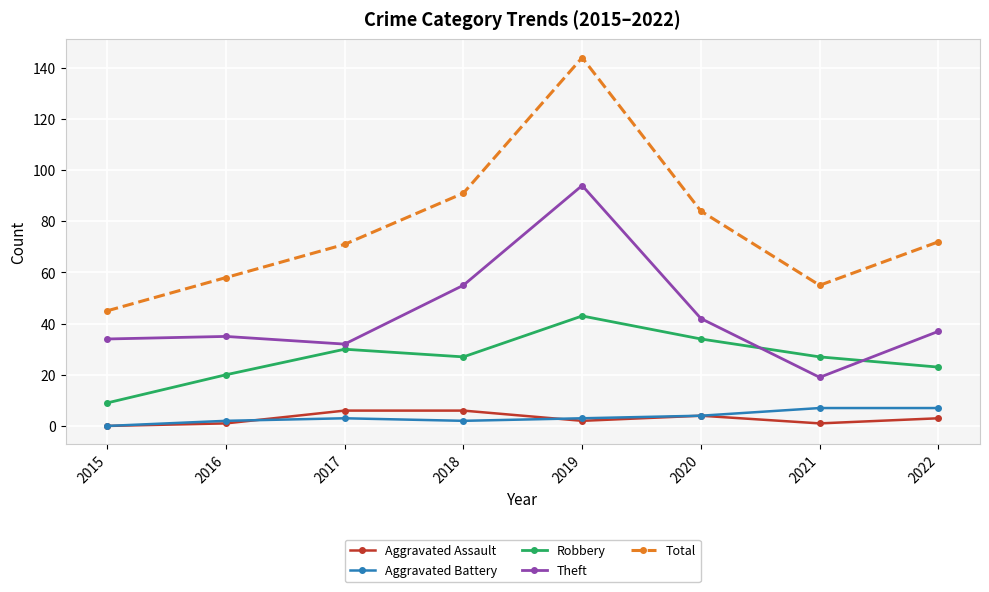

The value of Theft at 2016 is 51. True or false?

False